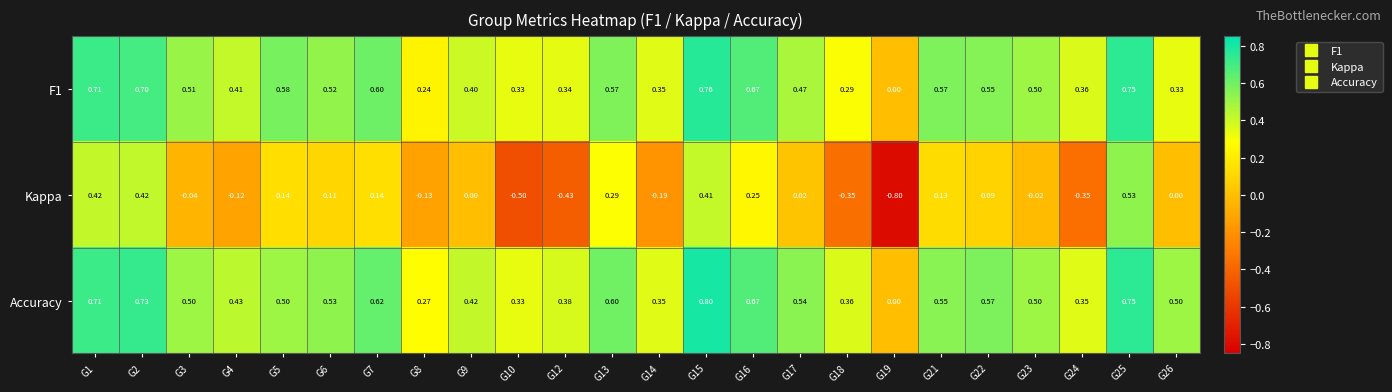

Which series has the largest total across all categories?

Accuracy